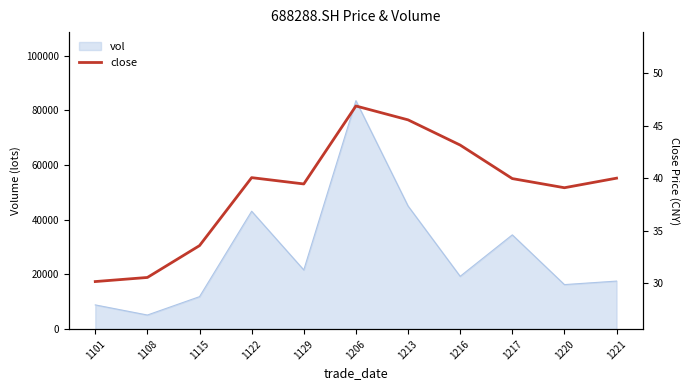

What is the difference between the values at 1220 and 1101?

8.9